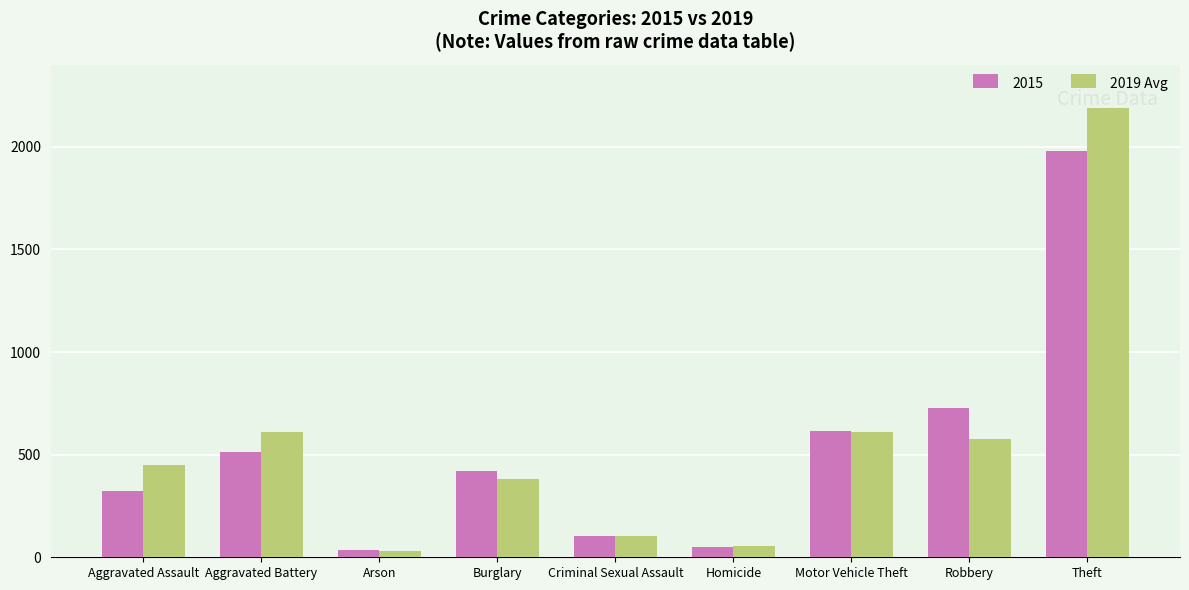

Which series has the largest range (max minus min)?

2019 Avg